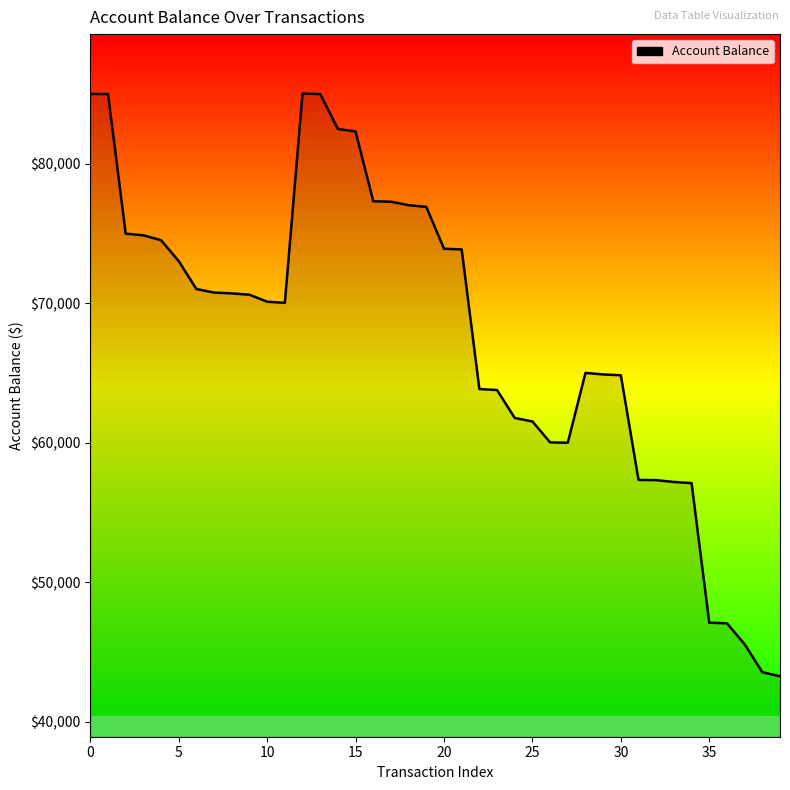

What is the smallest value displayed?

43268.8